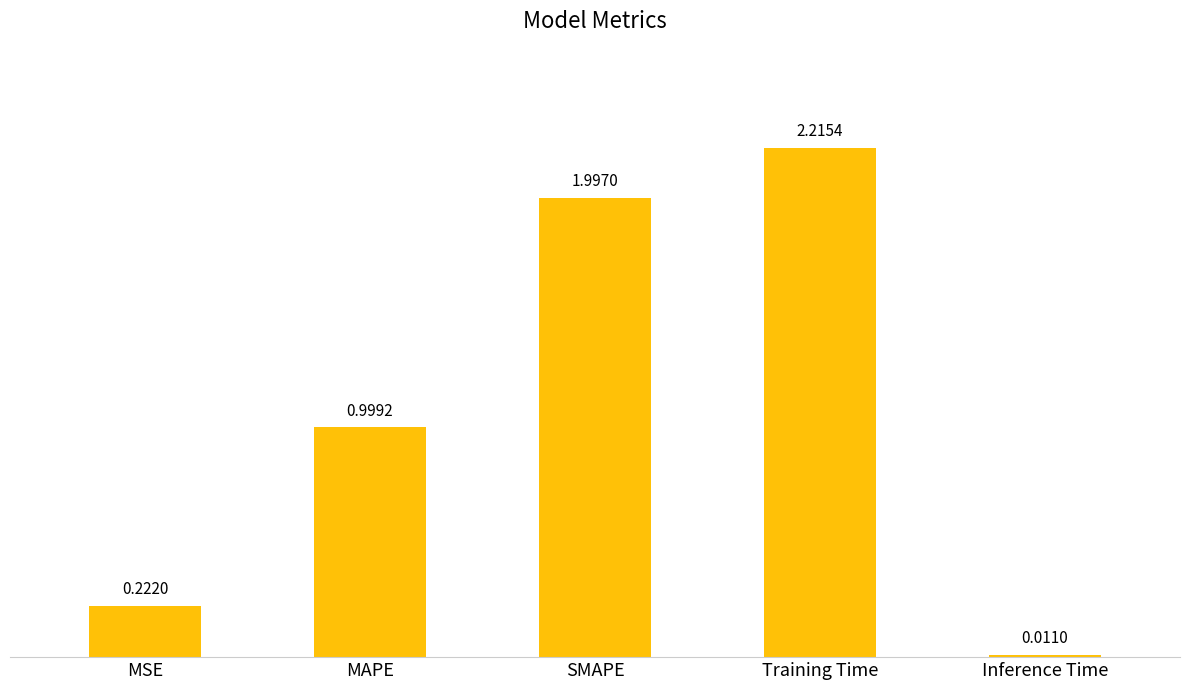

At which label is the value closest to 1?

MAPE